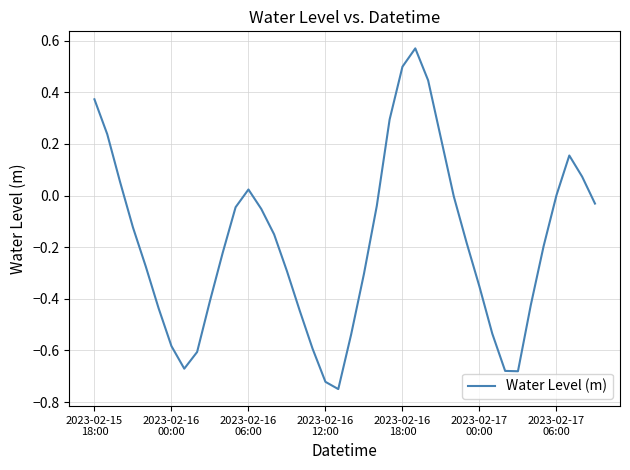

What is the difference between the maximum and minimum values?

1.3